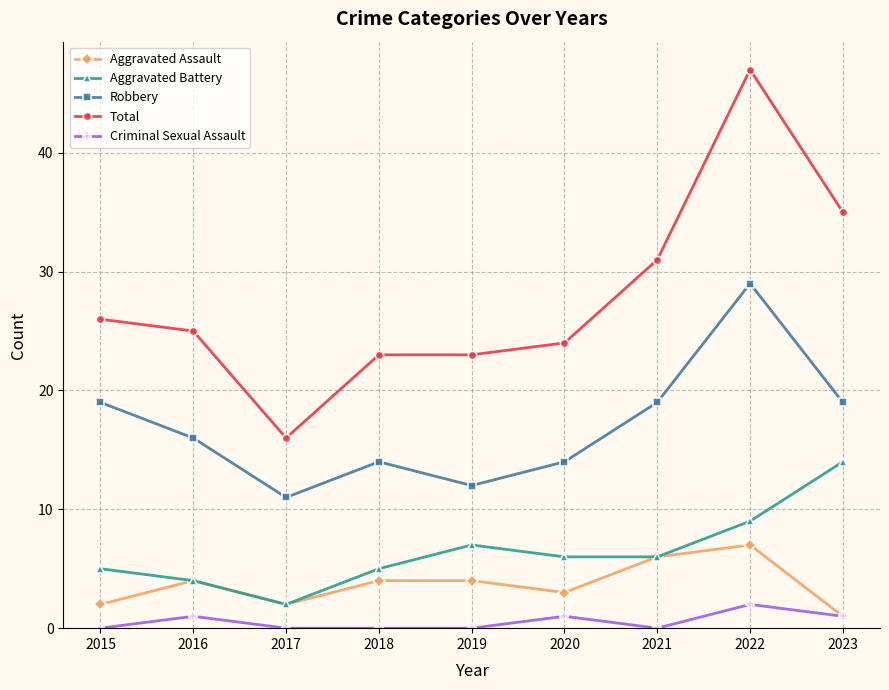

At which label does Total first exceed 25?

2015